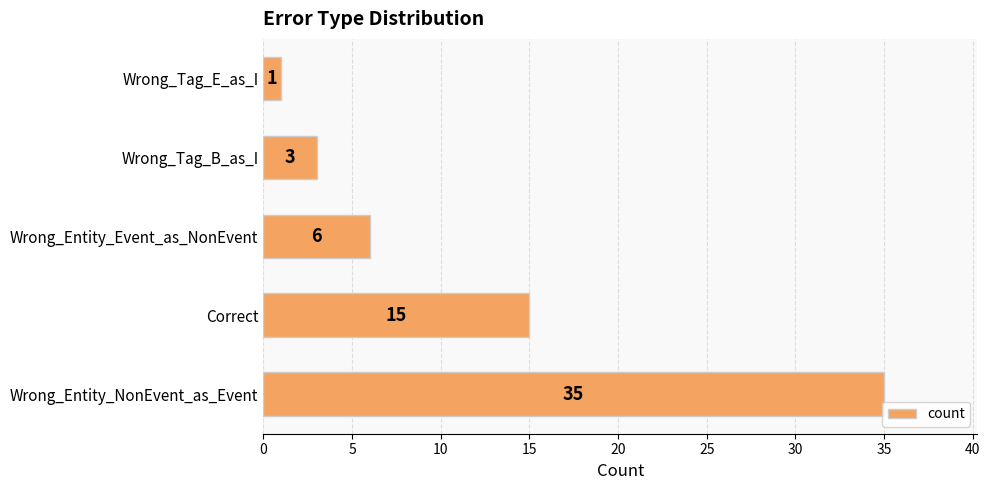

Is it true that the value at Wrong_Entity_Event_as_NonEvent is 6?

True